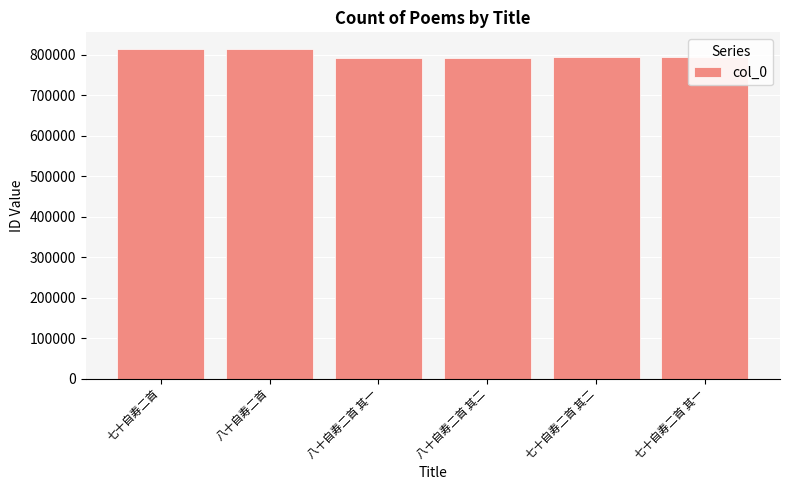

At which label does the data first exceed 793991?

七十自寿二首